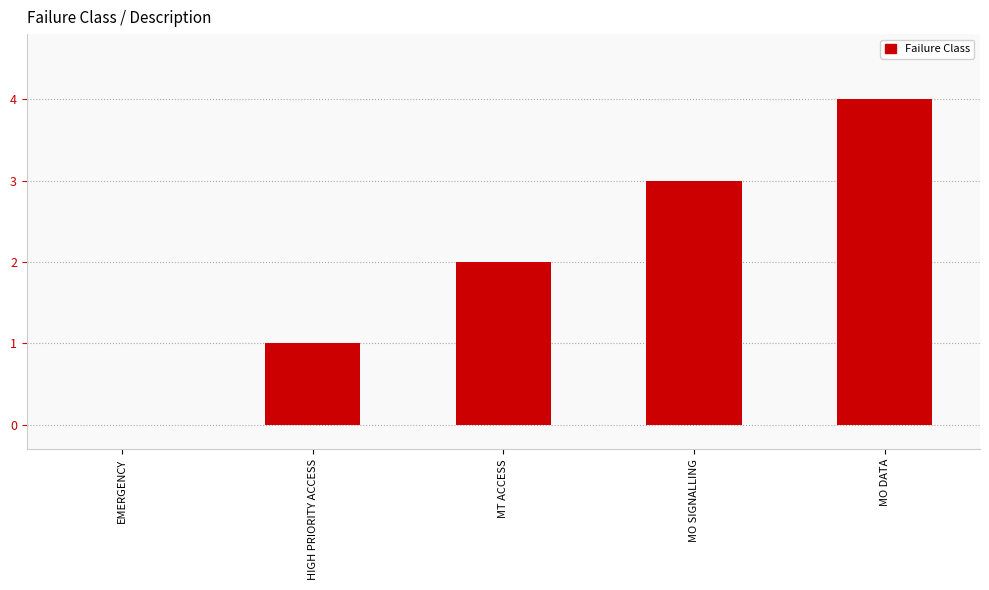

Which has a higher value, MO DATA or MO SIGNALLING?

MO DATA